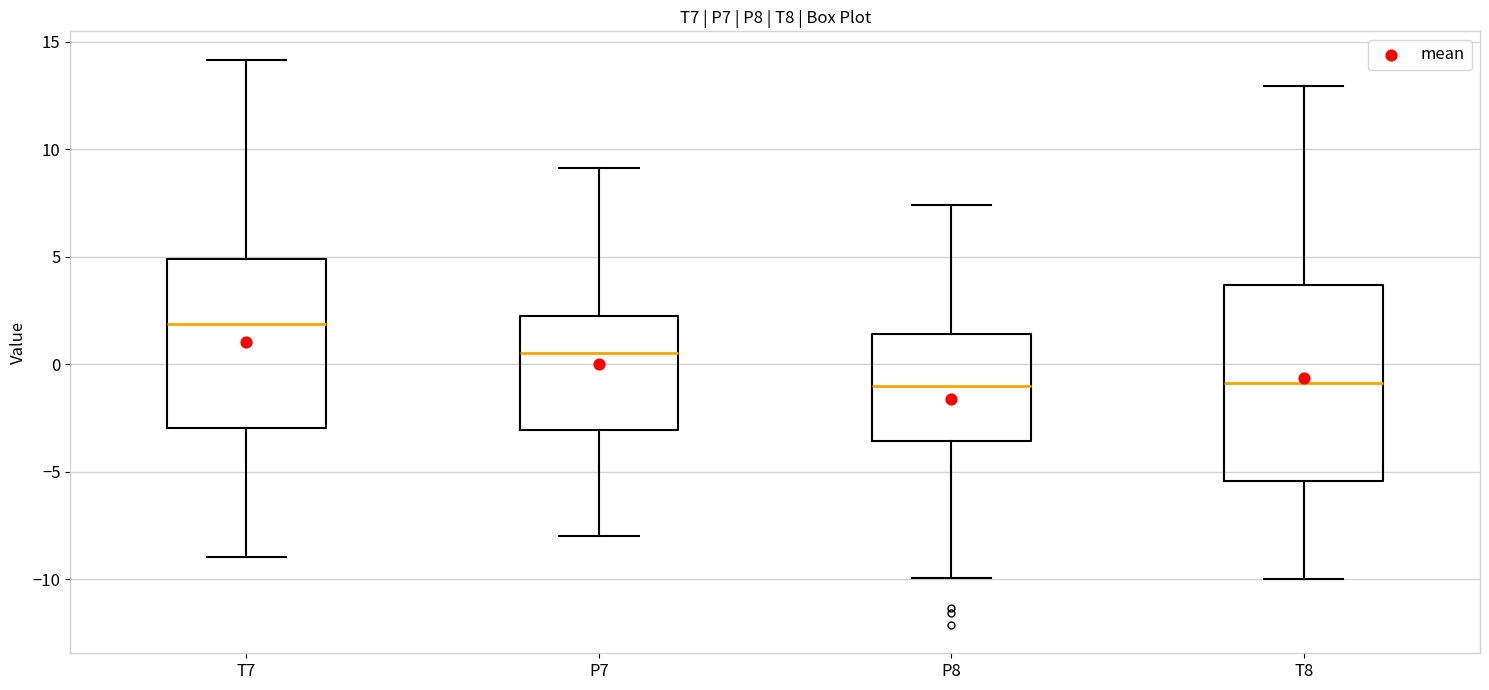

Which box has the highest median line?

T7